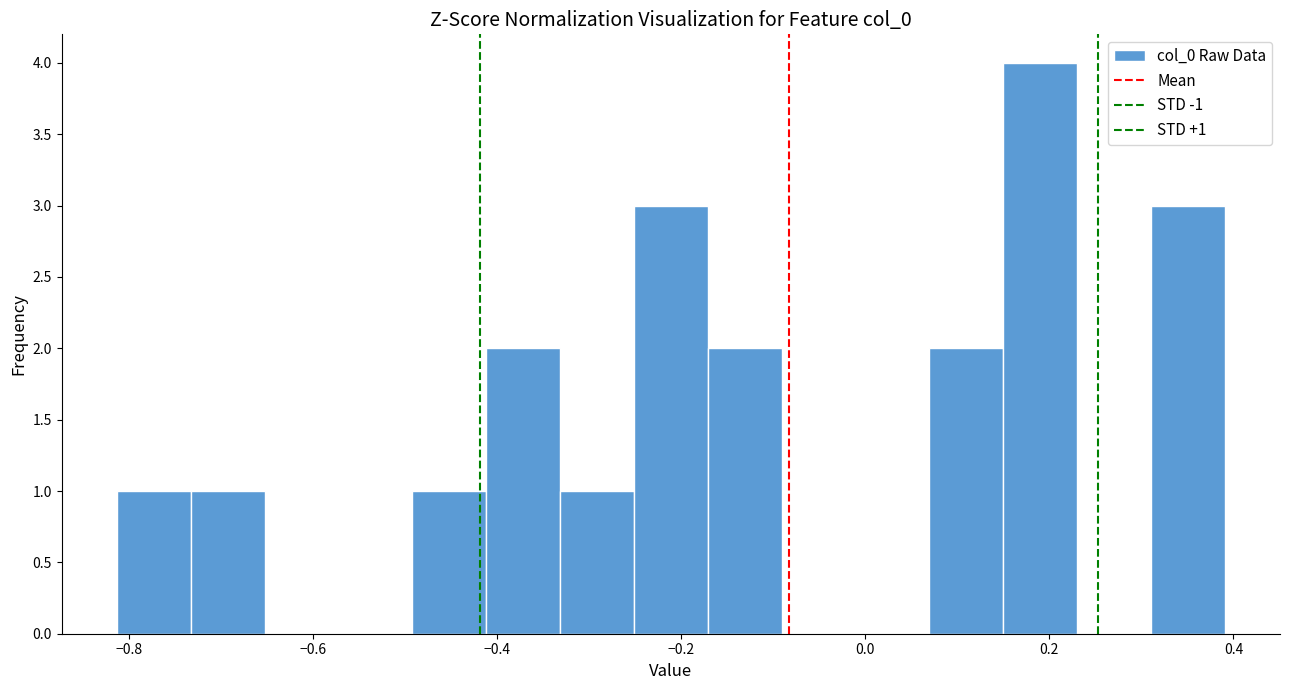

Over which range of the x-axis is the bar tallest?

0.14 to 0.22